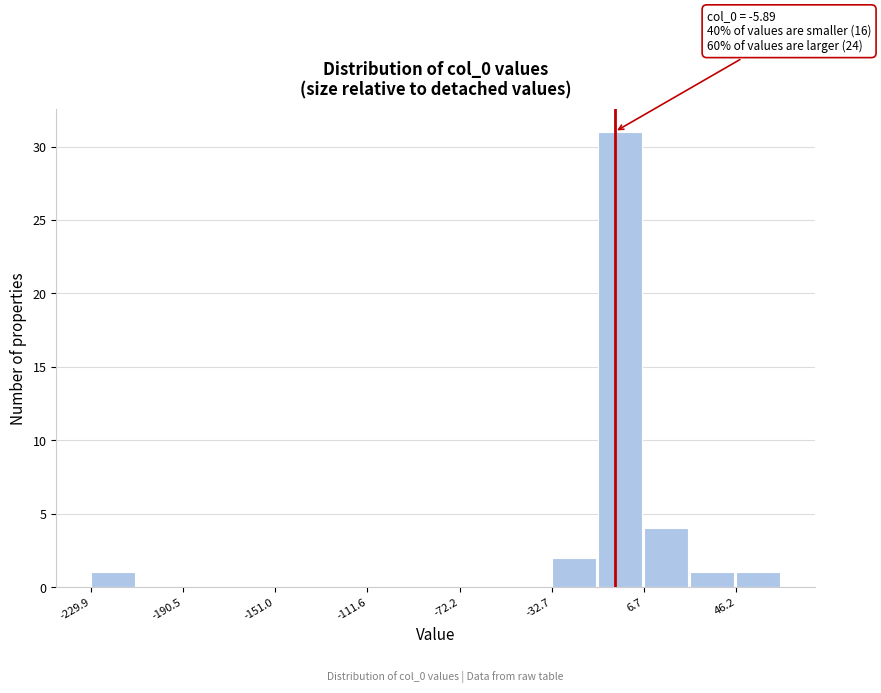

Around what value on the x-axis is the tallest bar? Give the approximate position of its centre, as read against the axis.

-5